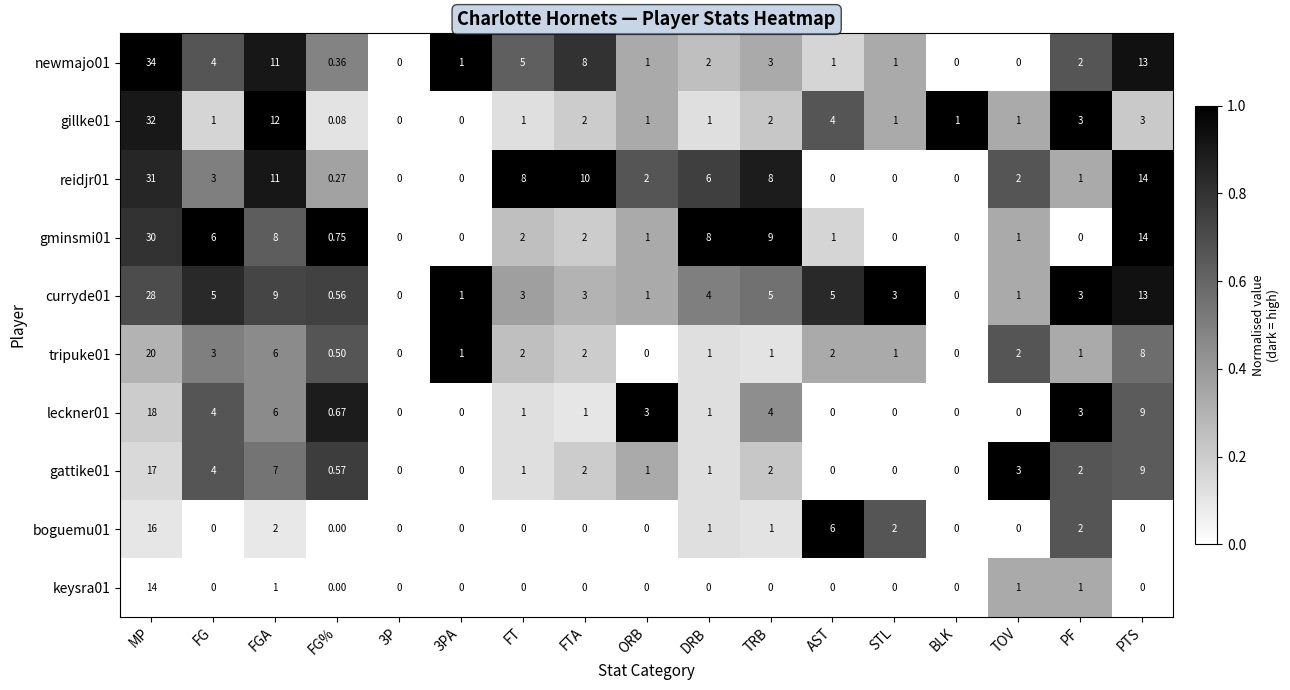

What is the spread (max minus min) of values at STL?

3.0